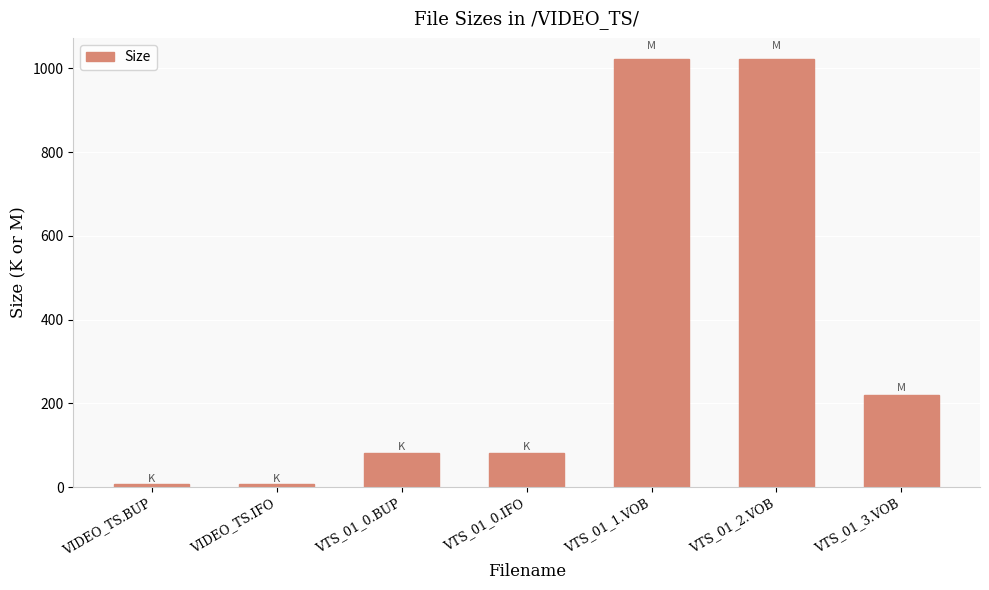

Reading left to right, transcribe all the data shown in this chart.

8.0	8.0	82.0	82.0	1021.2	1021.2	220.6